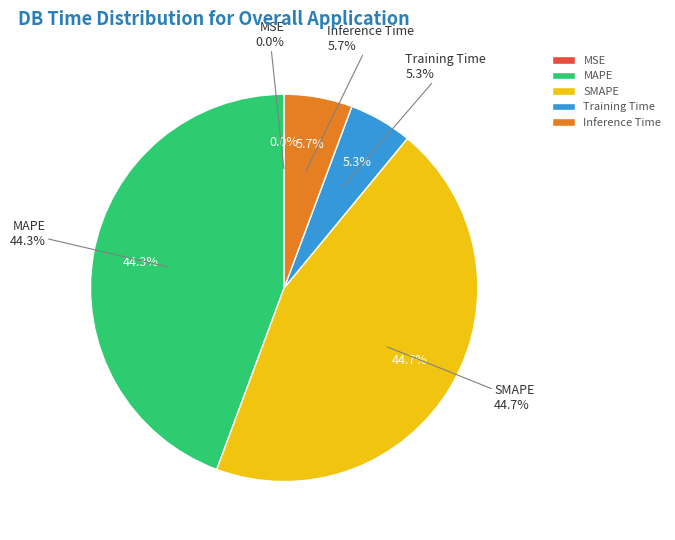

Combined, do Inference Time and MSE account for over 50%?

No